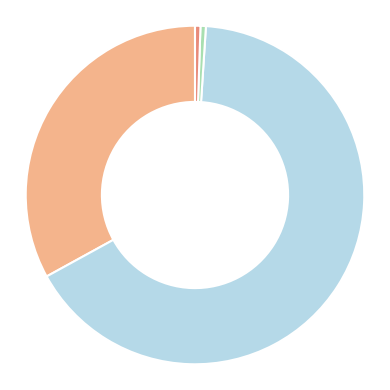

Does any single category account for the majority?

Yes